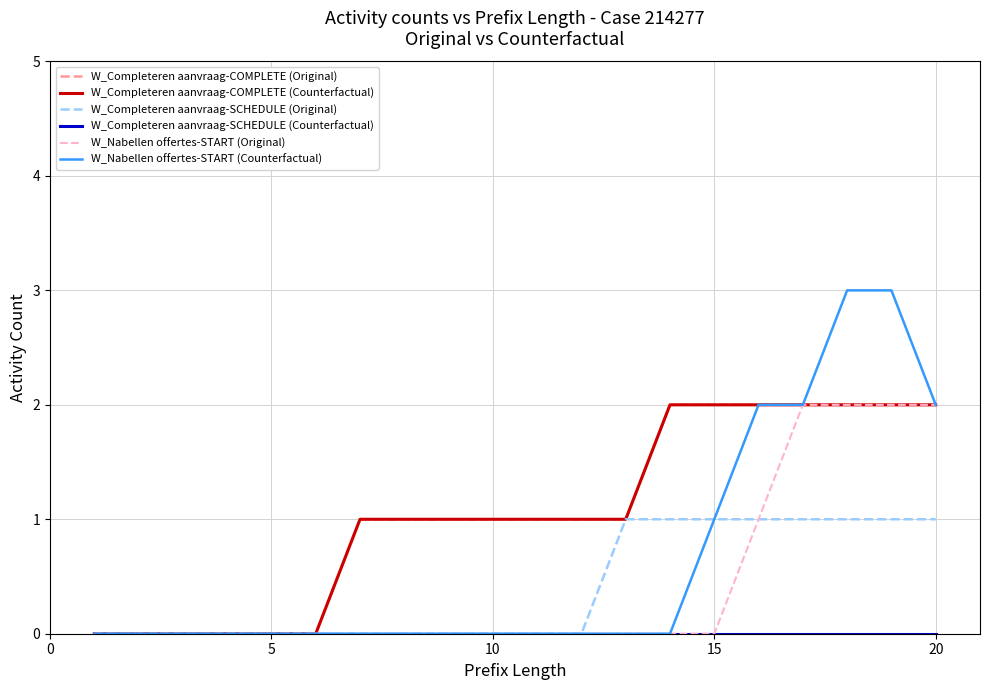

Does the chart display data point markers on the line(s)?

No